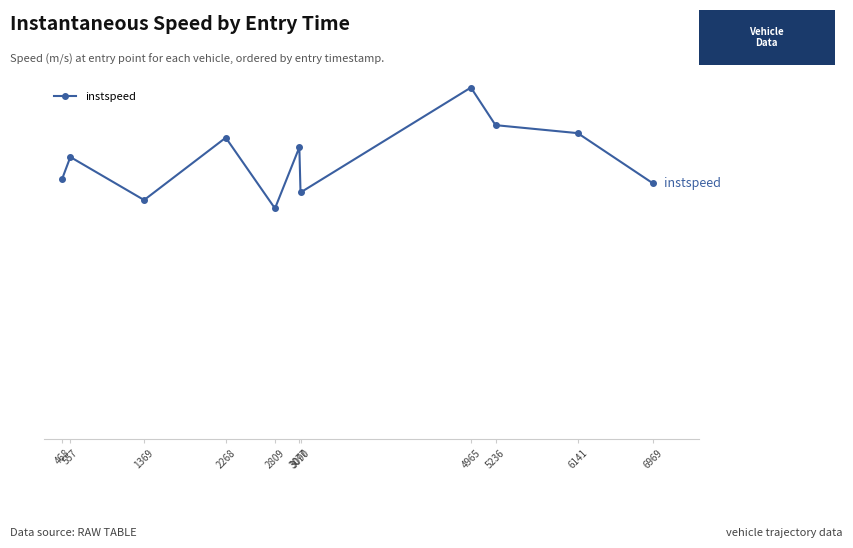

Is this an area chart (filled region under the line)?

No